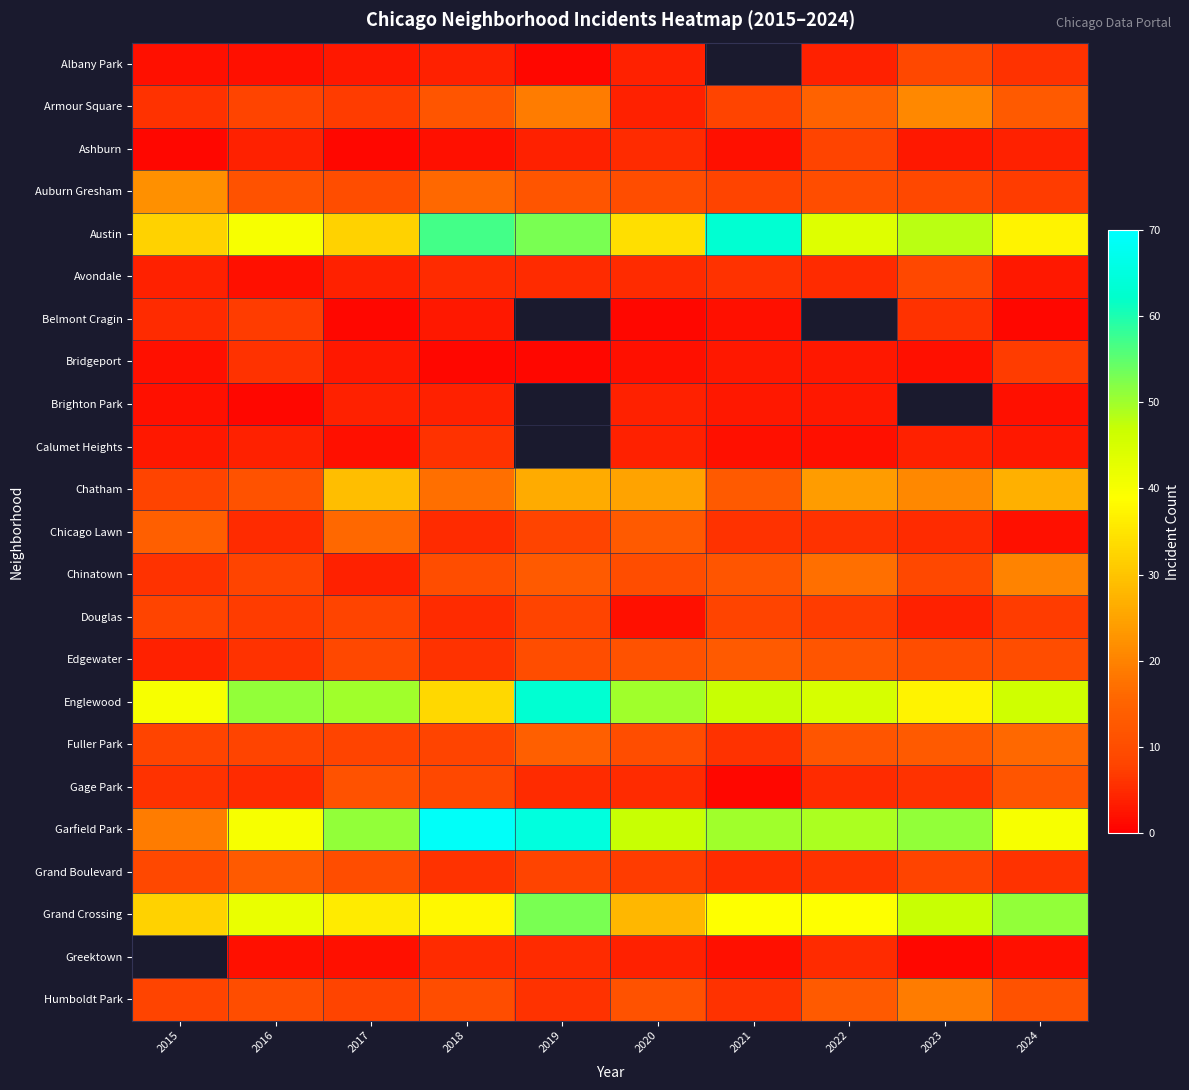

Between 2016 and 2018, which series saw the biggest shift?

Garfield Park